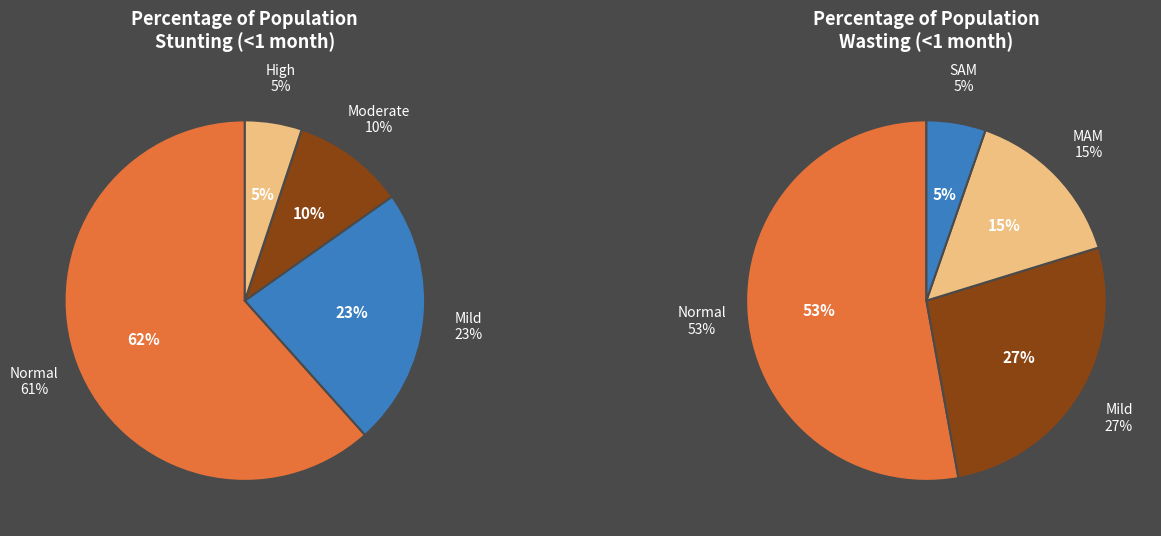

Rank the categories by value from lowest to highest.

High (HAZ-score < -3), Moderate (HAZ-score between -3 and -2), Mild (HAZ-score between -2 and -1), Normal (HAZ-score > -1)